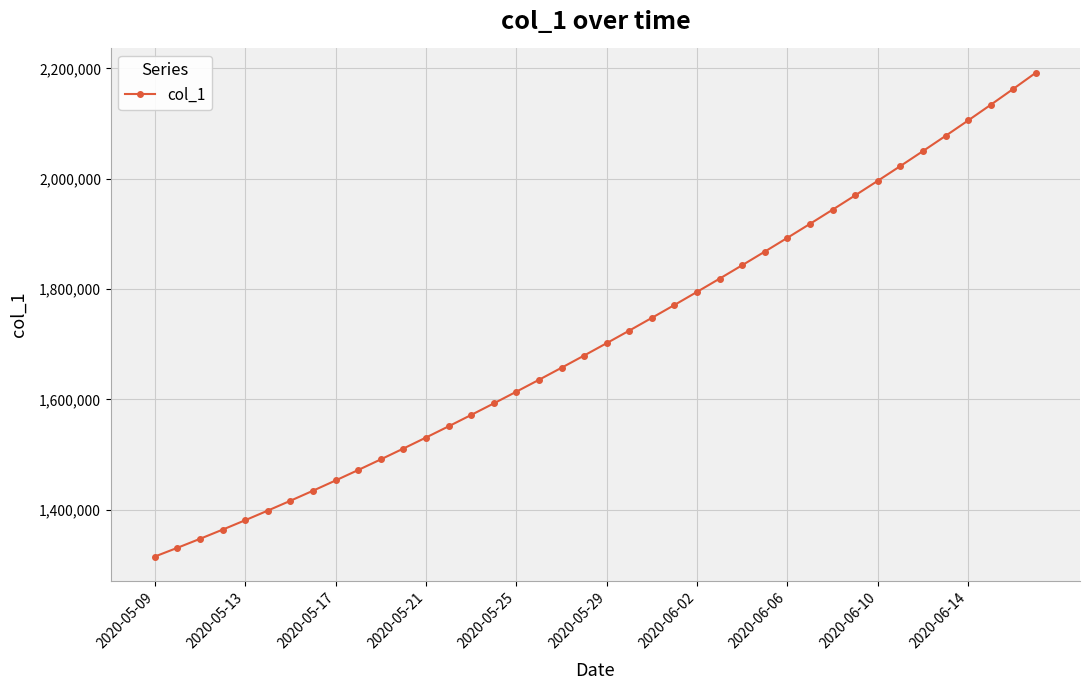

Reading right to left, what are all the values shown in this chart?

2192182.0	2162807.8	2133928.5	2105517.2	2077551.8	2050012.4	2022881.6	1996143.0	1969780.8	1943780.6	1918129.5	1892816.2	1867832.5	1843172.0	1818831.0	1794806.8	1771098.0	1747703.8	1724622.9	1701853.6	1679393.9	1657240.6	1635391.5	1613845.5	1592604.1	1571671.5	1551053.9	1530759.4	1510796.2	1491172.1	1471894.0	1452968.0	1434398.8	1416195.4	1398365.8	1380917.0	1363857.9	1347197.2	1330941.6	1315099.0